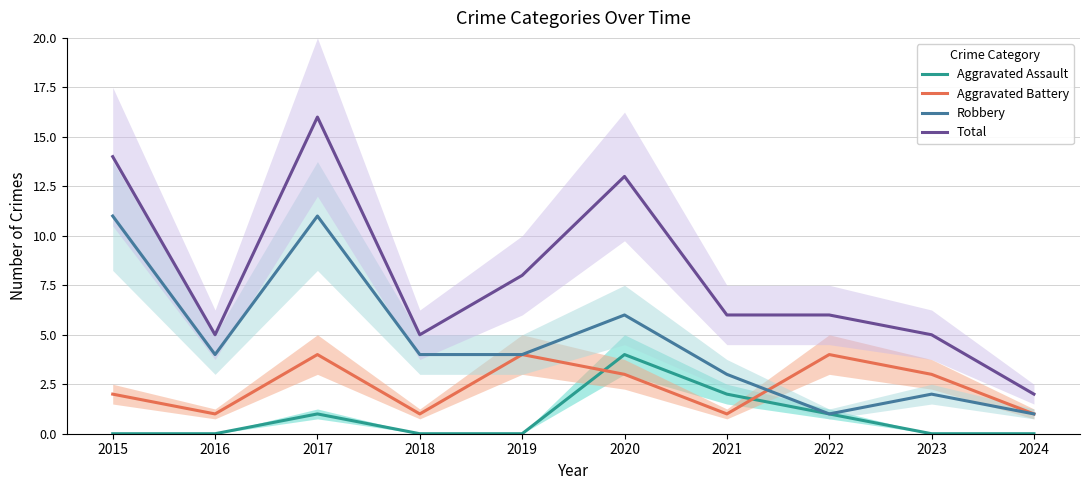

Does the chart have visible grid lines?

Yes